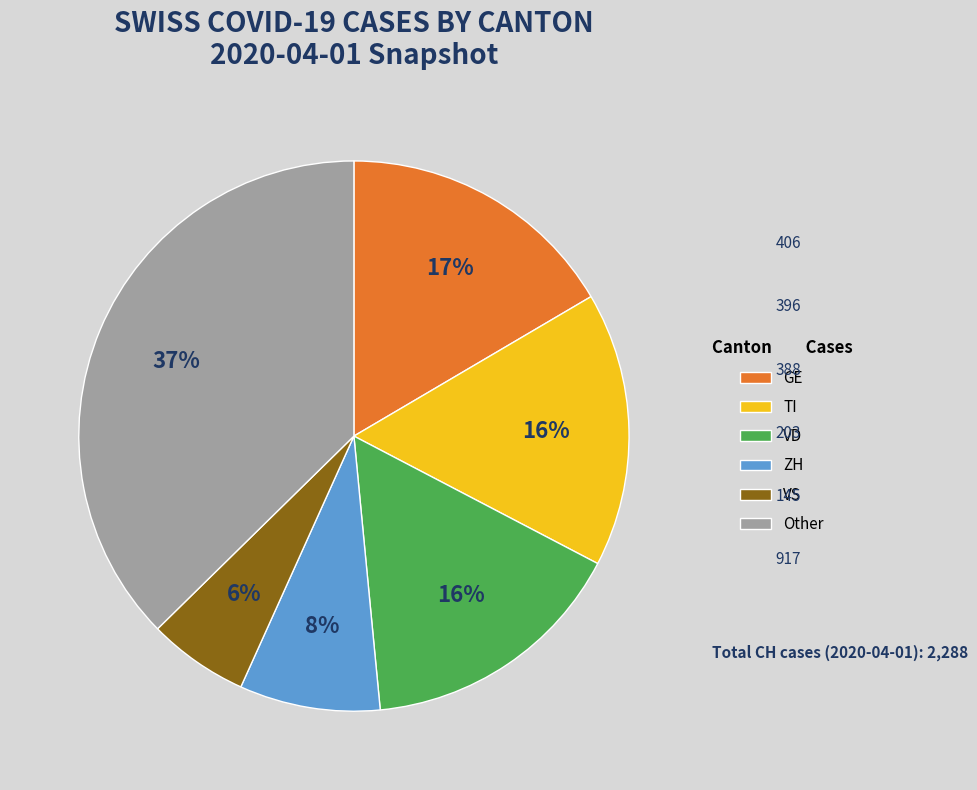

How many segments does this pie chart have?

6